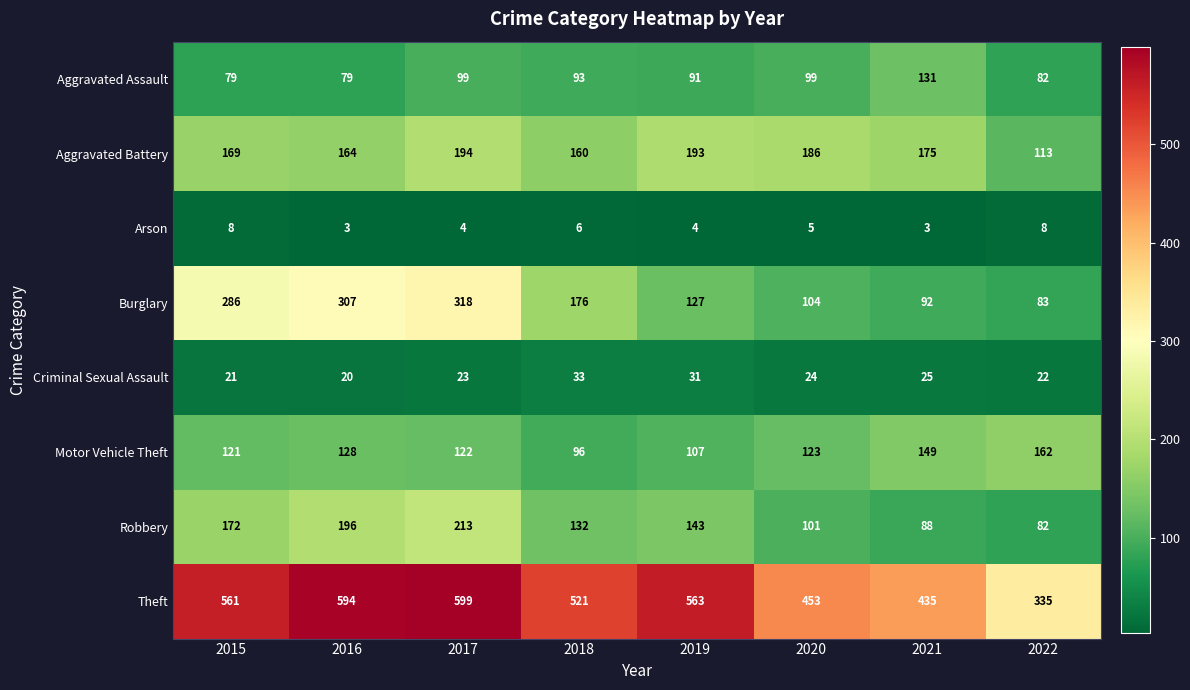

What is the spread (max minus min) of values at 2019?

559